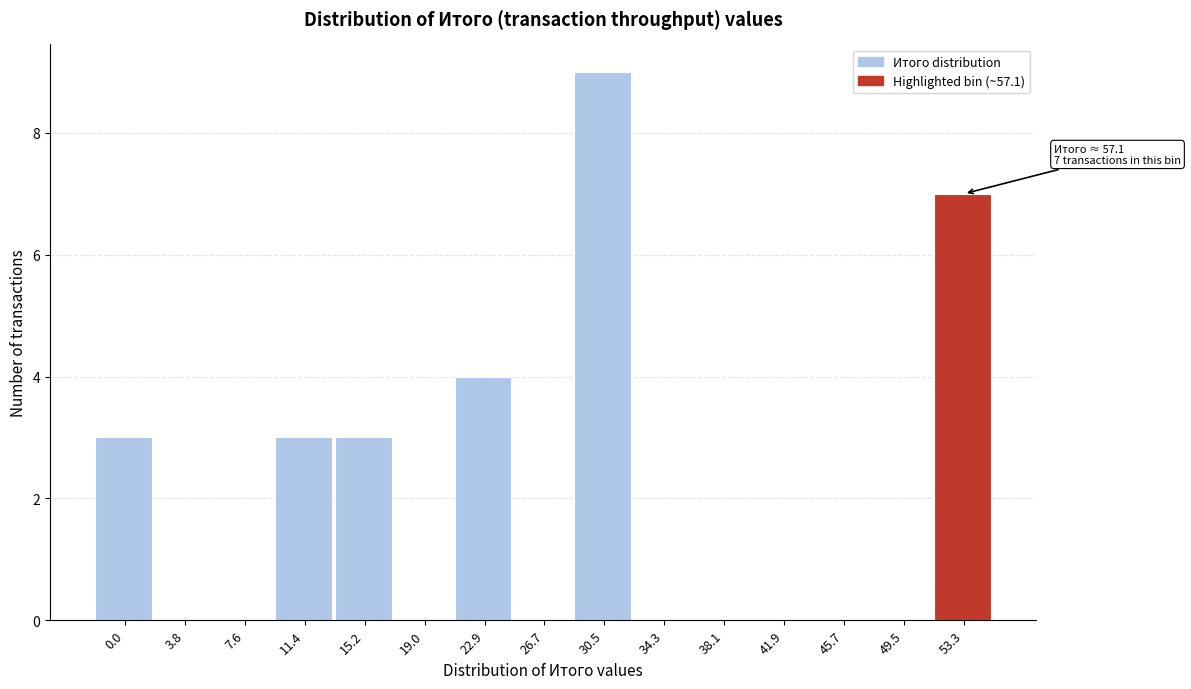

Reading left to right, extract all data points from this chart.

0.0=3	3.8=0	7.6=0	11.4=3	15.2=3	19.0=0	22.9=4	26.7=0	30.5=9	34.3=0	38.1=0	41.9=0	45.7=0	49.5=0	53.3=7